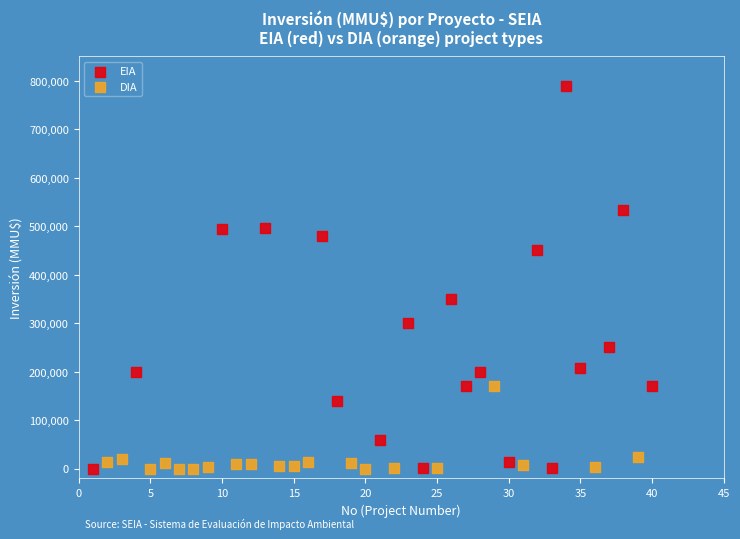

Which series contains the highest Y value?

EIA